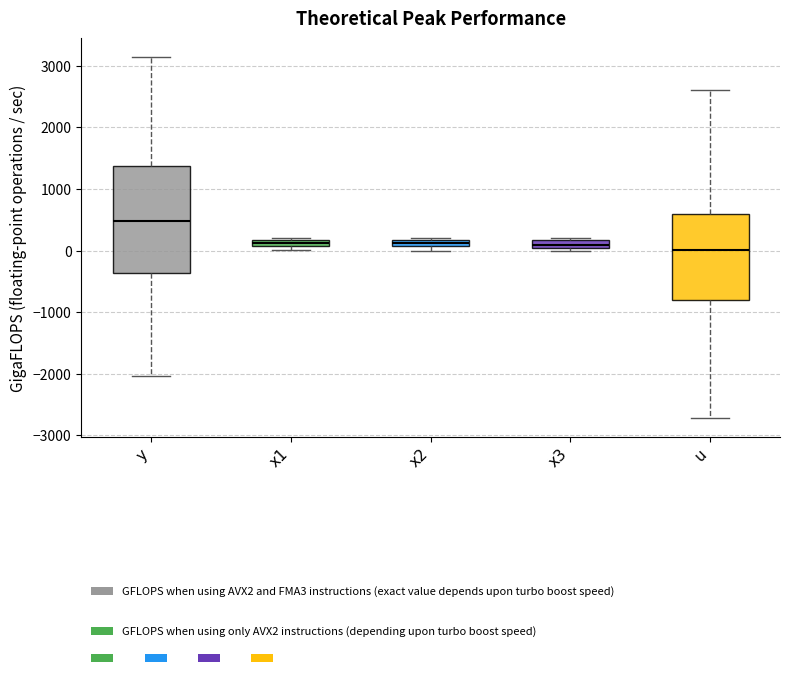

Which box's median line is the highest?

y